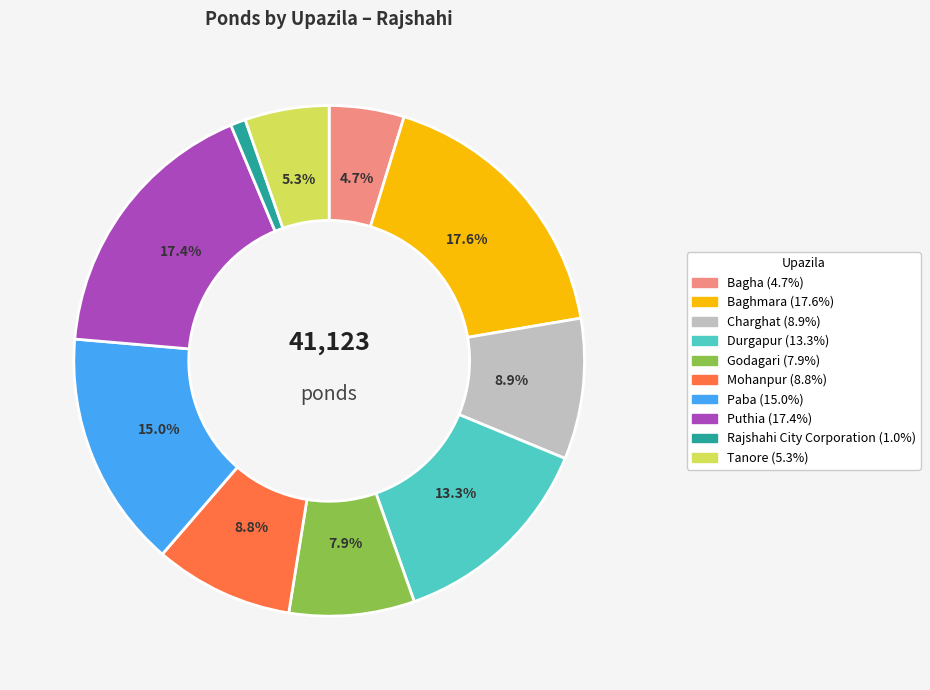

Does any single category account for the majority?

No